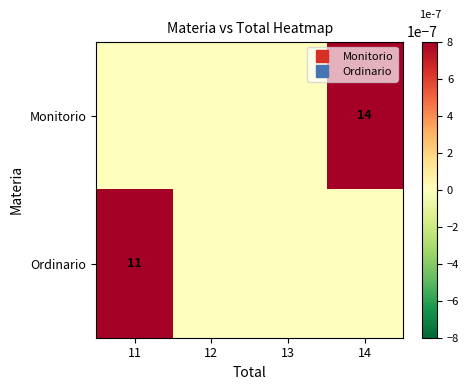

Which series has the widest spread of values?

Monitorio